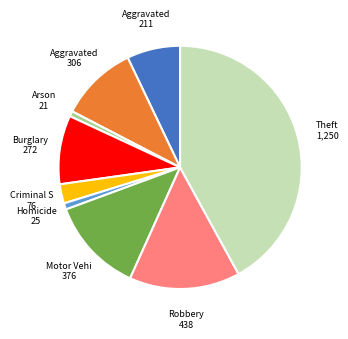

Does any single category account for the majority?

No